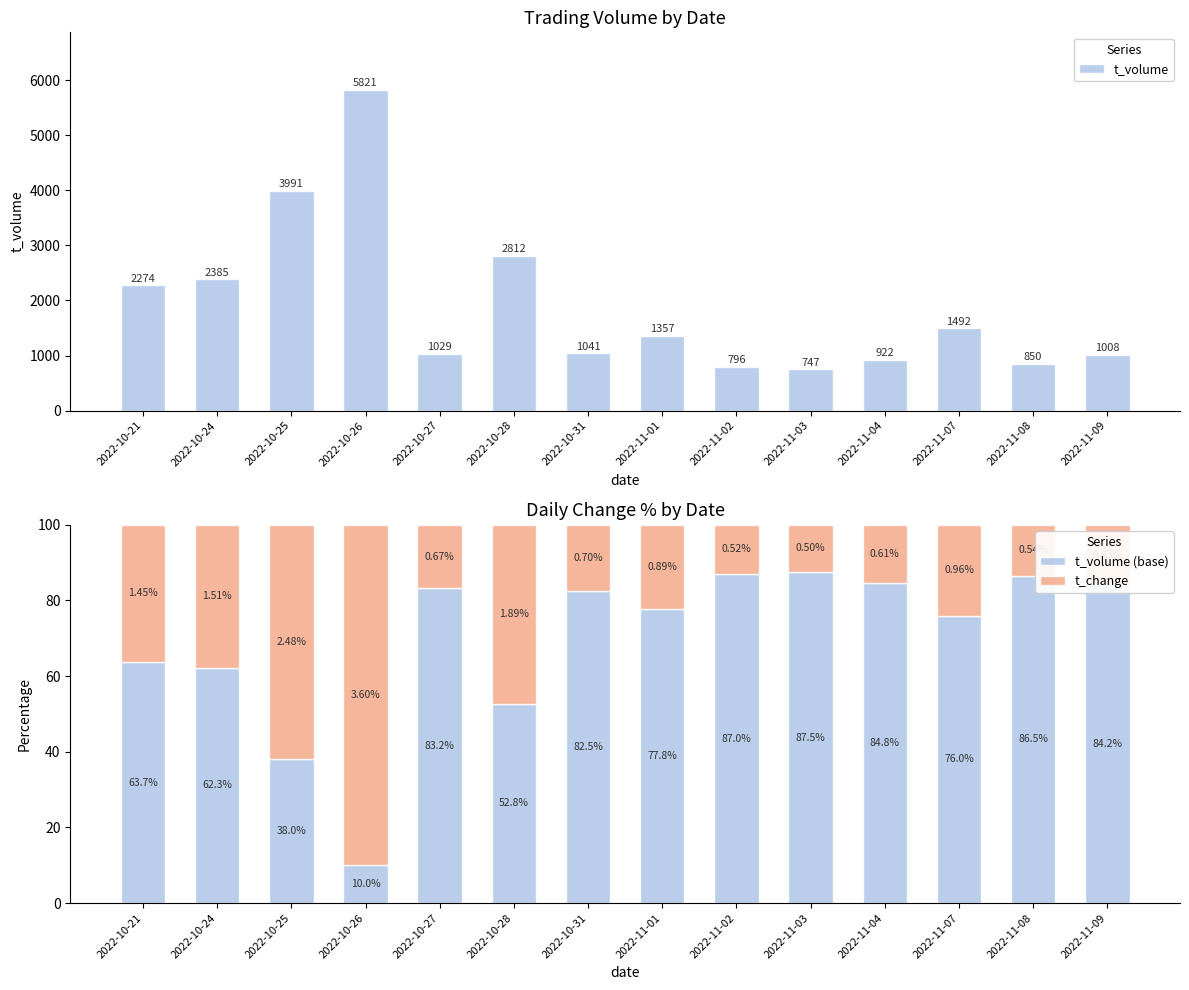

How many data points in t_volume (base) are above 82?

7